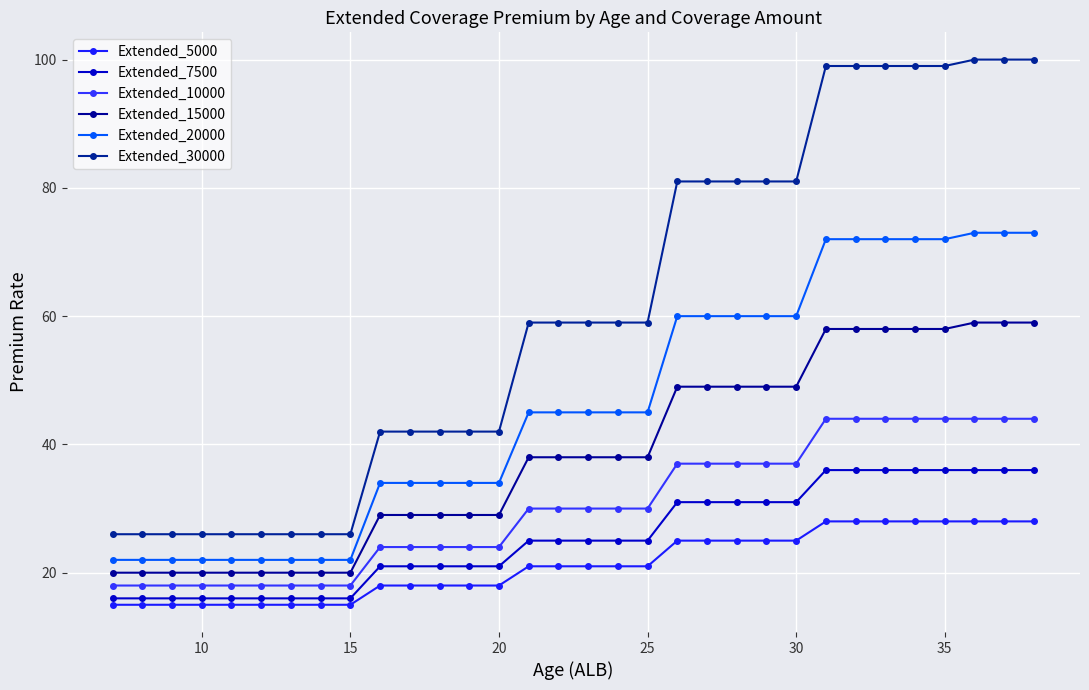

At how many categories does at least one series exceed 15?

32